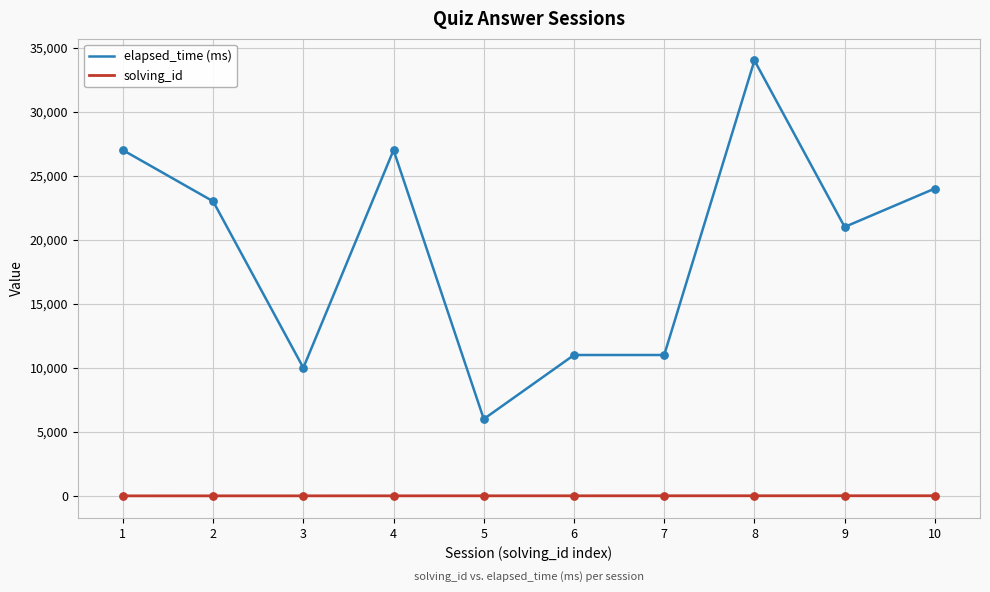

Which series has the largest total across all categories?

elapsed_time (ms)